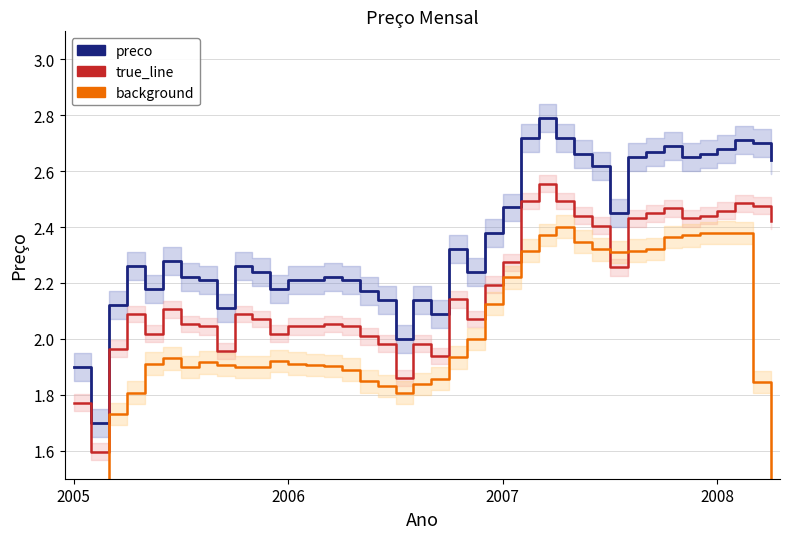

Where is true_line nearest to the value 2?

16